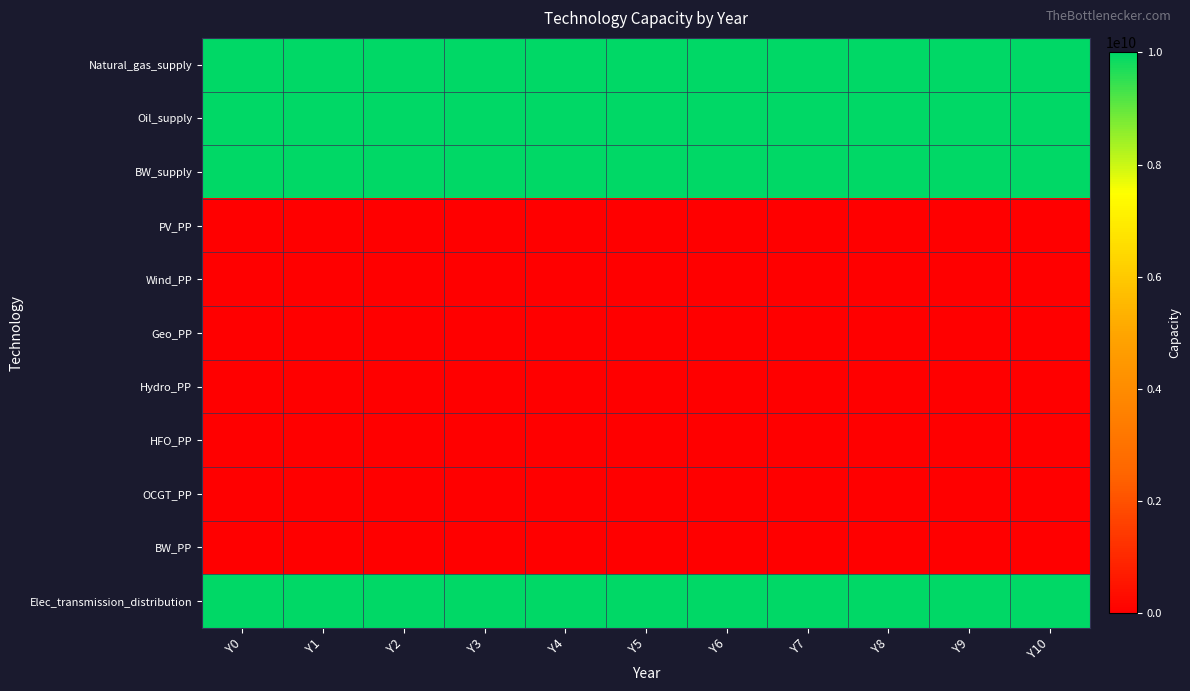

At how many categories does at least one series exceed 7888743787?

11